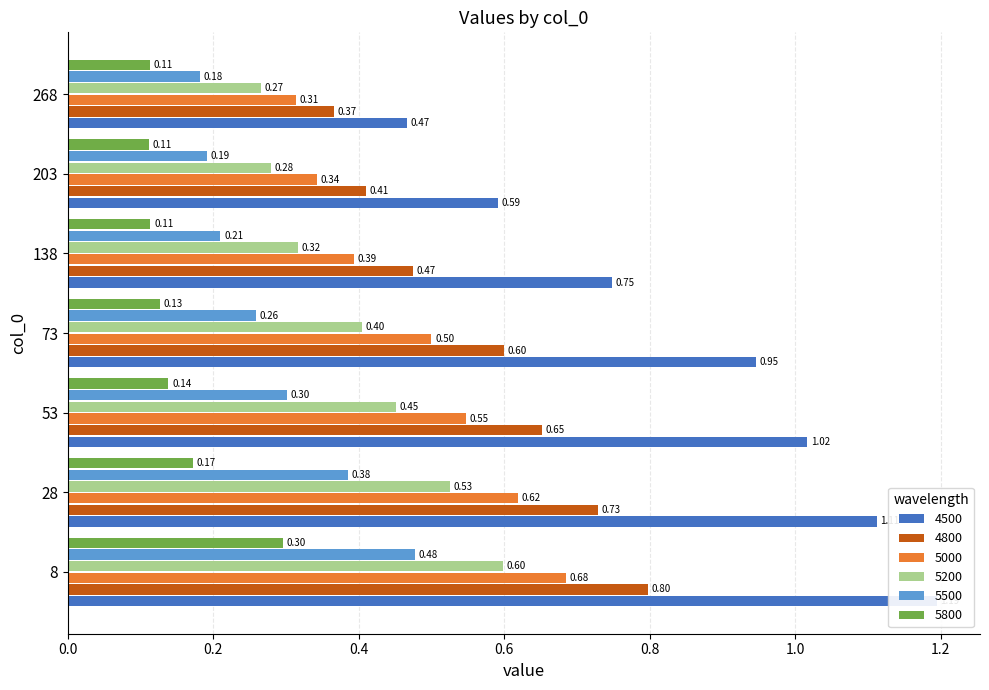

Are the bars horizontal?

Yes